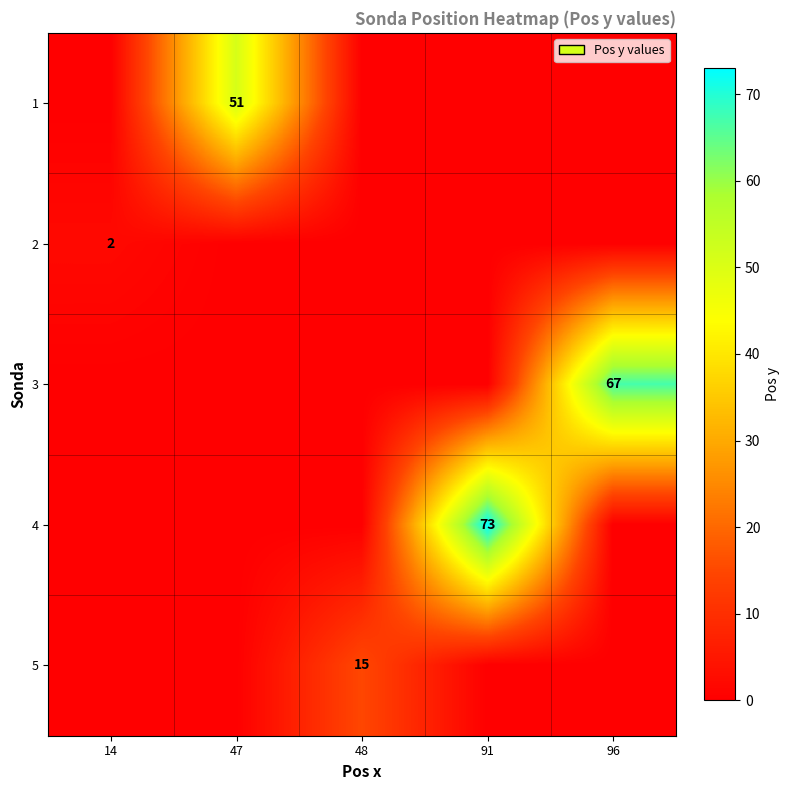

How many data points does each series have?

5